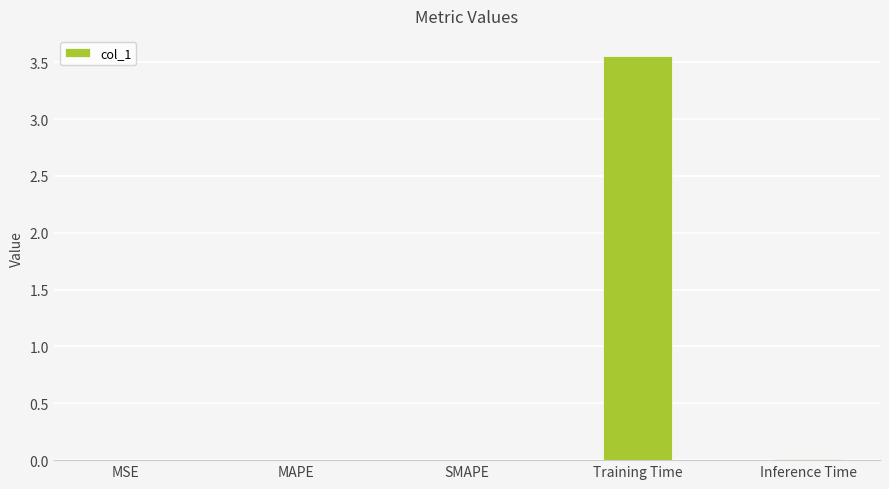

Which has a higher value, Inference Time or Training Time?

Training Time